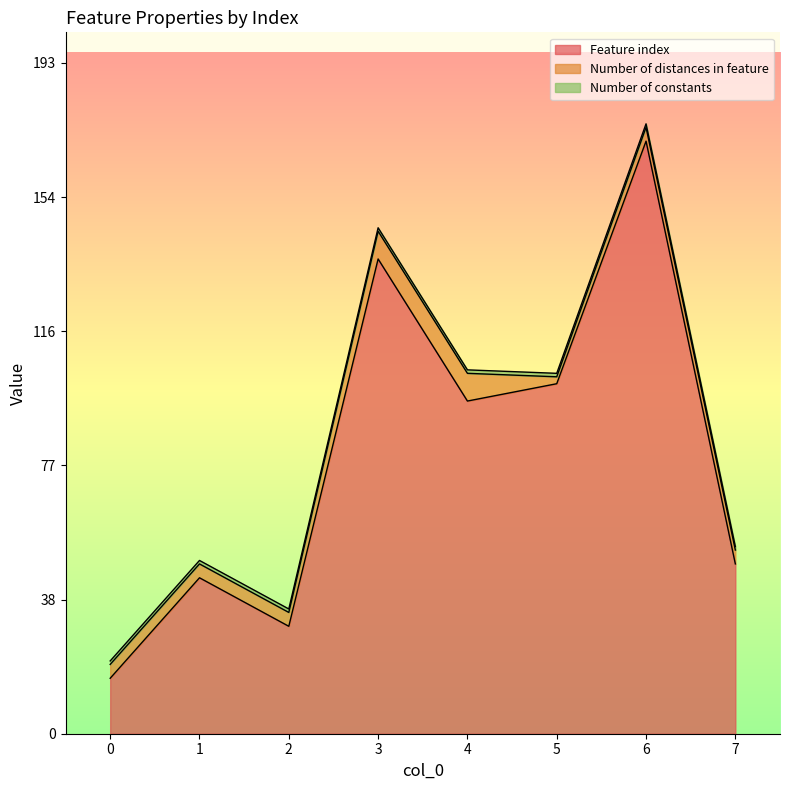

What is the spread (max minus min) of values at 7?

48